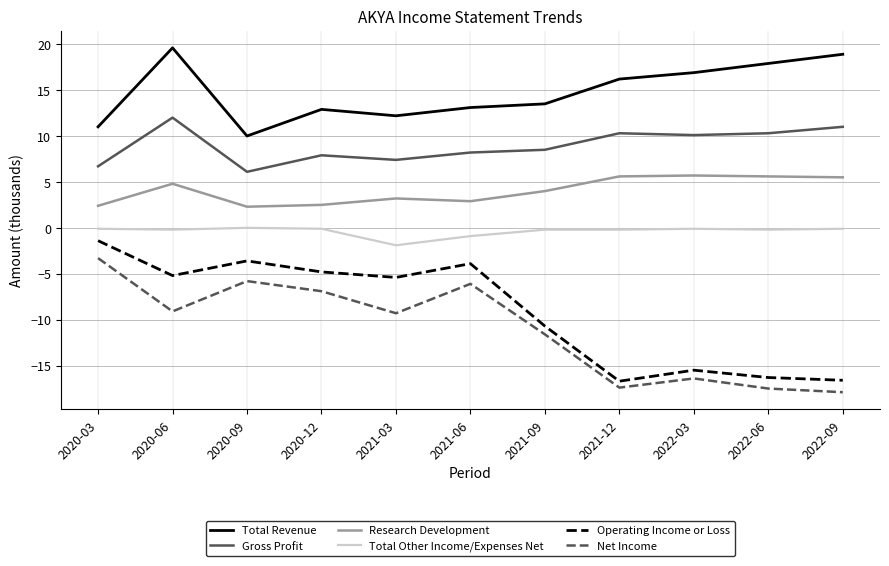

Where does the Operating Income or Loss series first go above -5?

2020-03